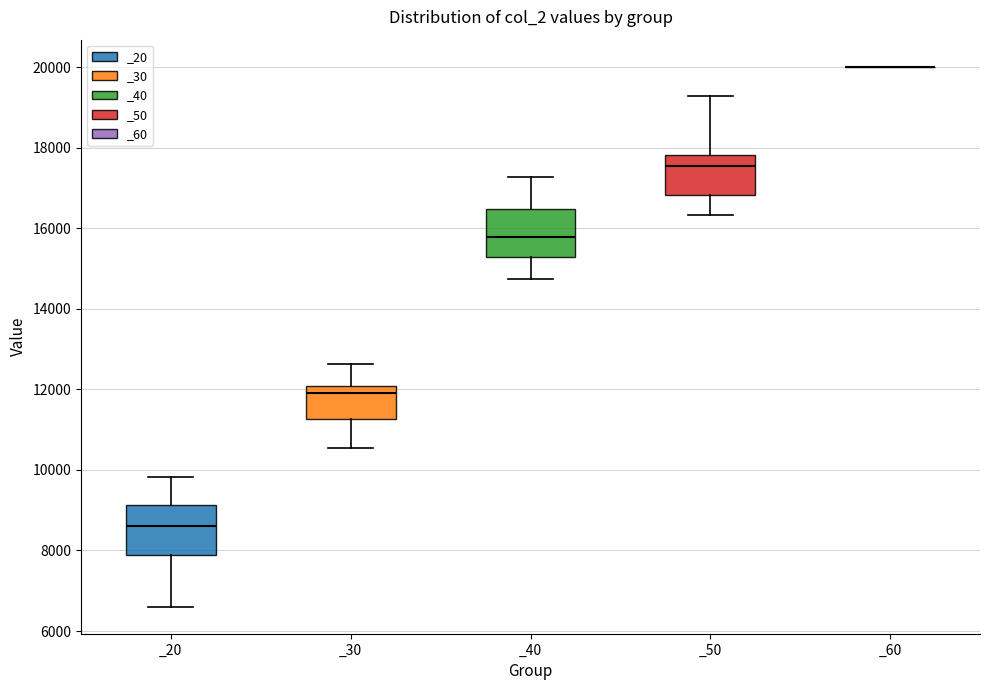

Reading left to right, read every box against the y-axis: the position of its median line, the range the box covers, and the ends of its whiskers. The values are not printed on the chart, so give them approximately, as read against the axis.

_20: median 8600, box 7800 to 9200, whiskers 6600 to 9800
_30: median 12000 (just below the box's upper edge), box 11200 to 12000, whiskers 10600 to 12600
_40: median 15800, box 15200 to 16400, whiskers 14800 to 17200
_50: median 17600, box 16800 to 17800, whiskers 16400 to 19200
_60: box collapsed to a line at 20000, whiskers 20000 to 20000